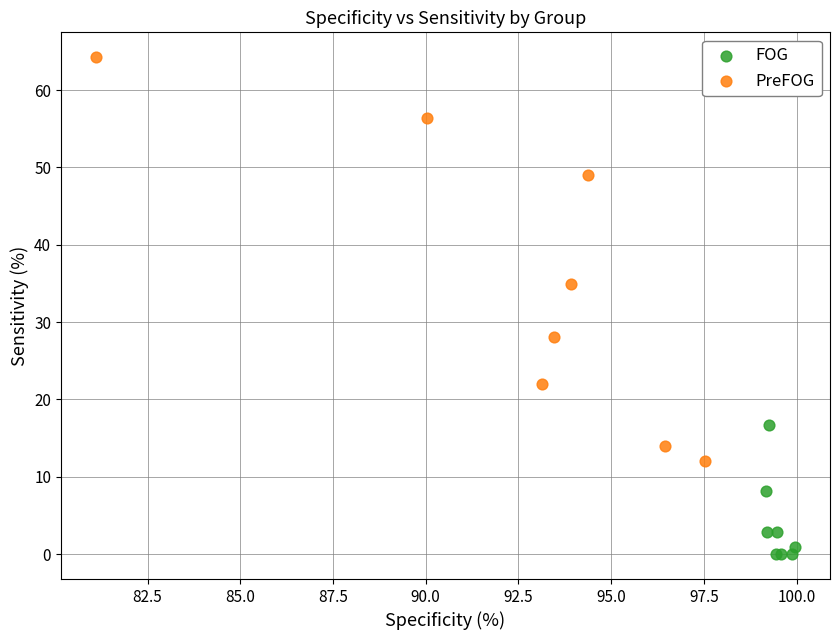

Which series contains the lowest Y value?

FOG